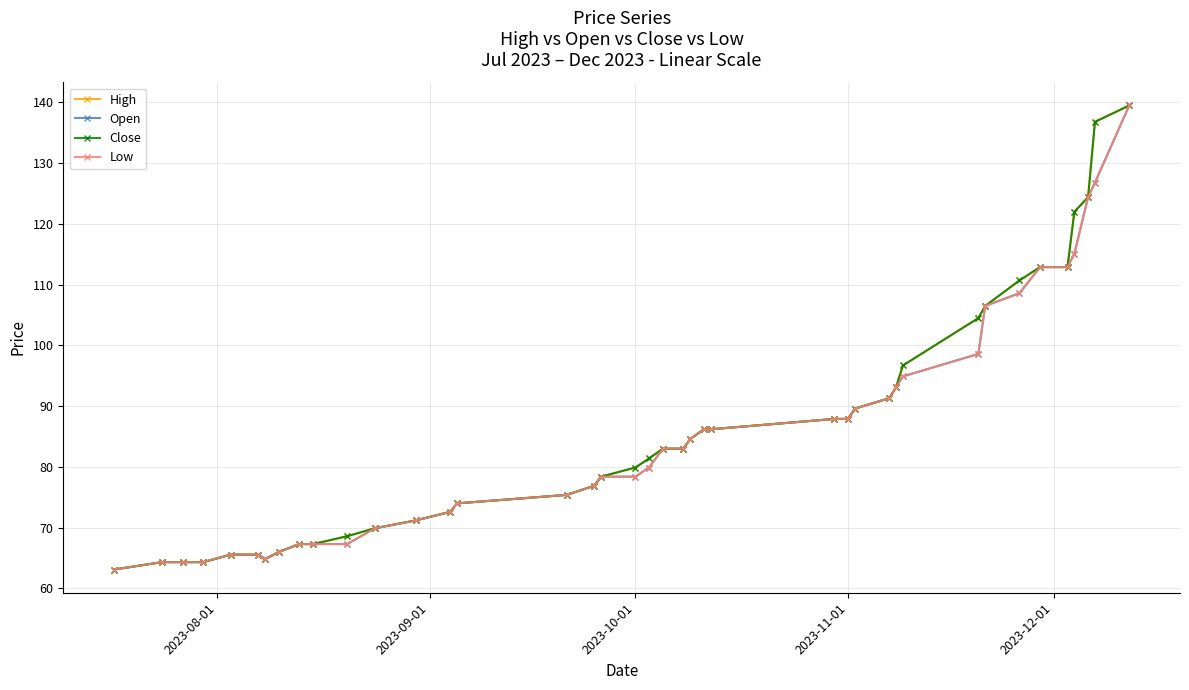

Is this an area chart (filled region under the line)?

No